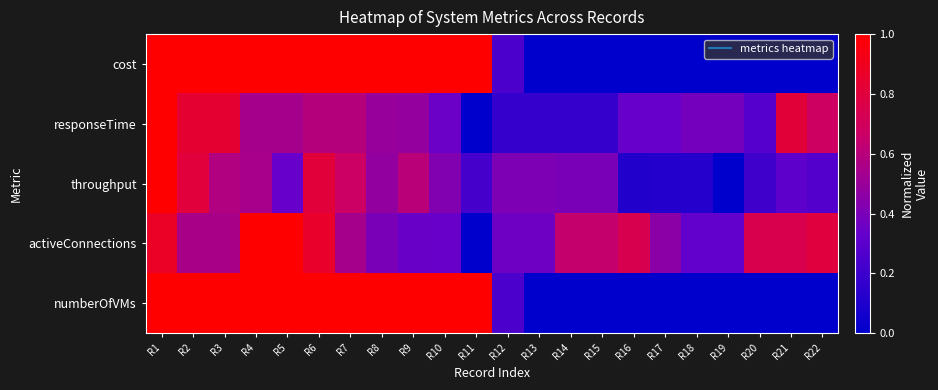

What is the difference between the highest and lowest values at R10?

0.7